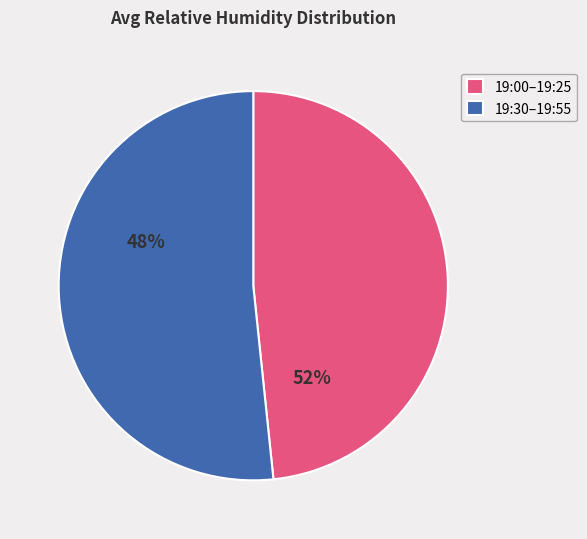

Is the sum of 19:00–19:25 and 19:30–19:55 greater than half?

Yes